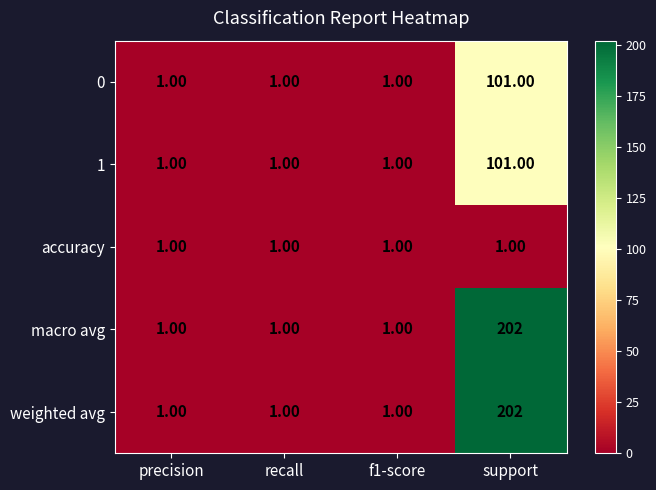

What is the sum of all weighted avg values?

205